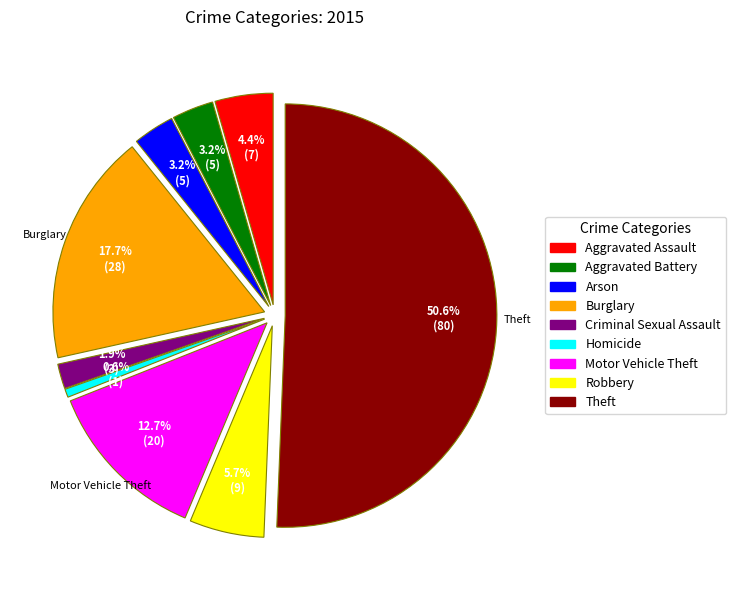

Does Theft account for over 50% of the chart?

Yes